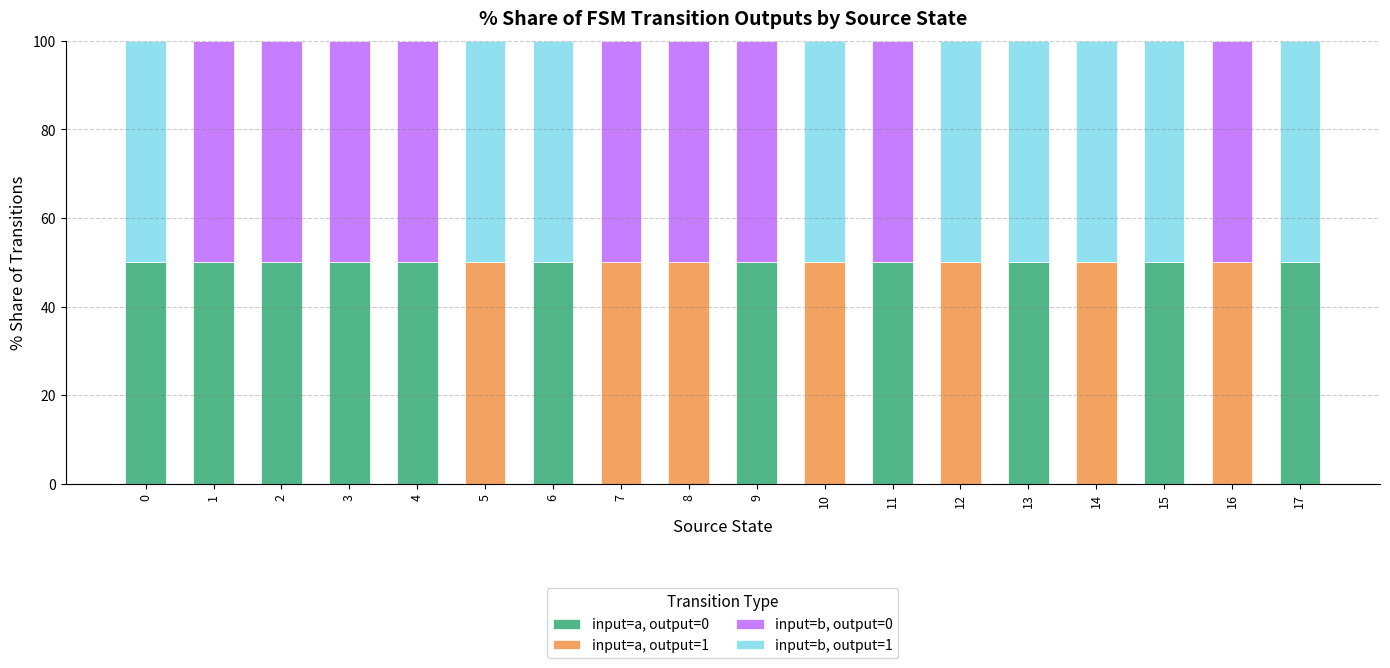

What is the average value of the input=a, output=1 series?

19